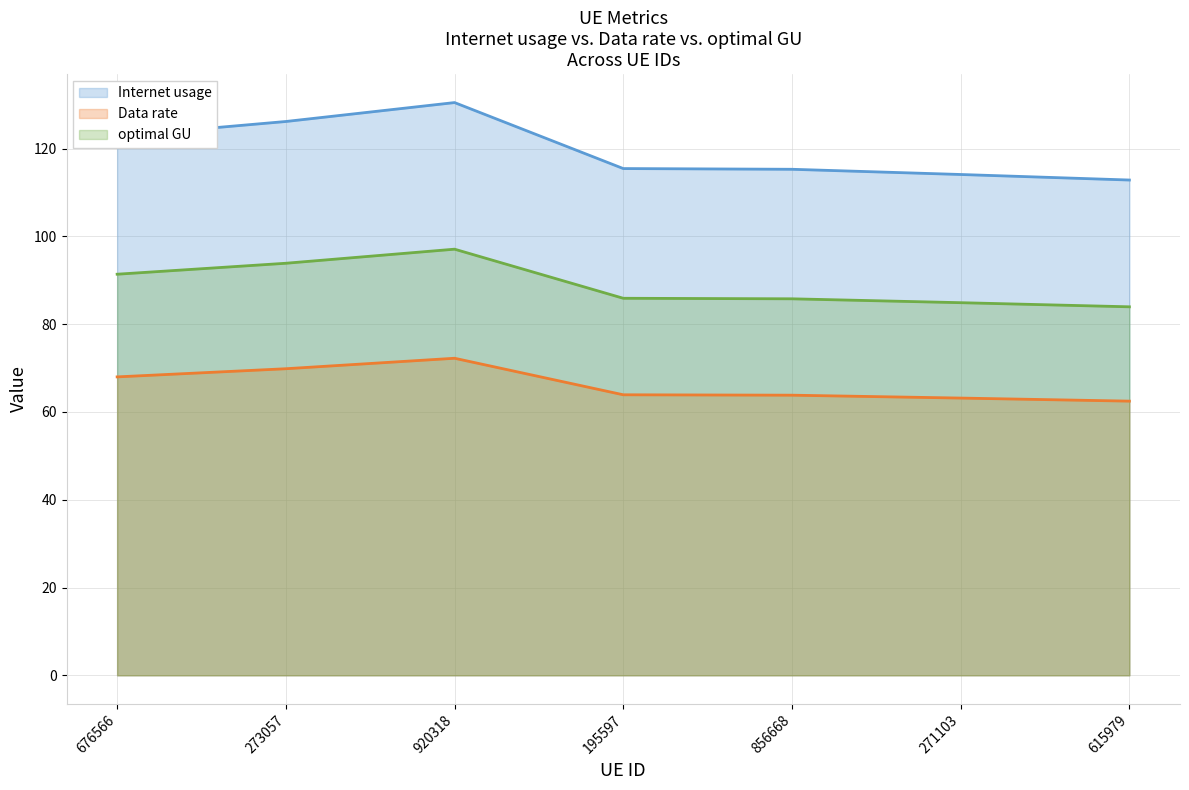

Which series has the largest range (max minus min)?

Internet usage